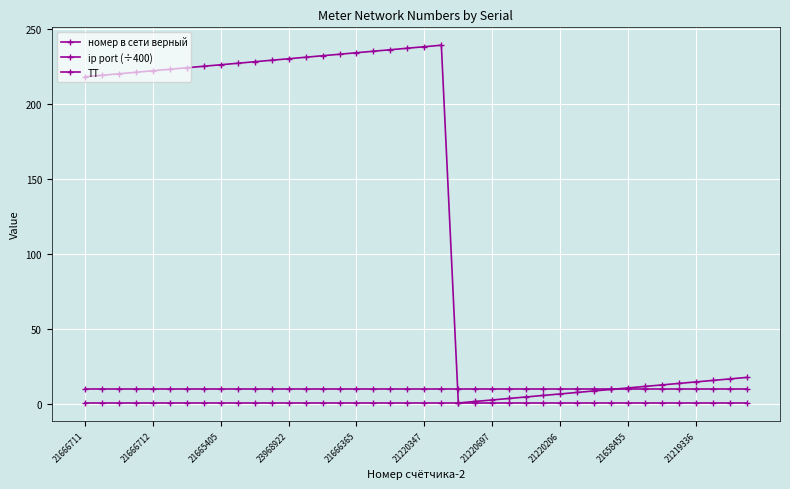

How many lines are shown in the chart?

3